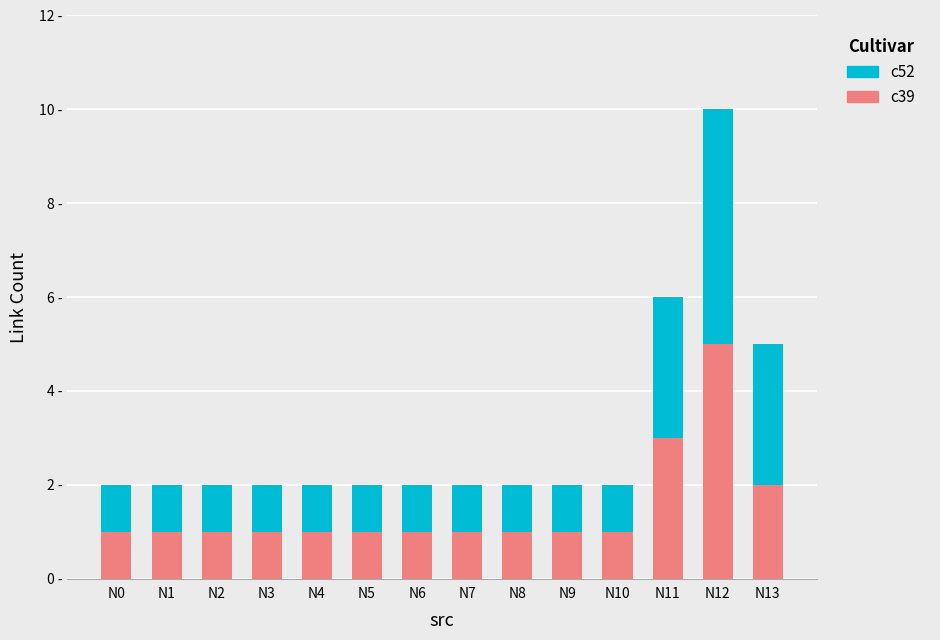

List the series in order of their overall mean, highest first.

c52, c39